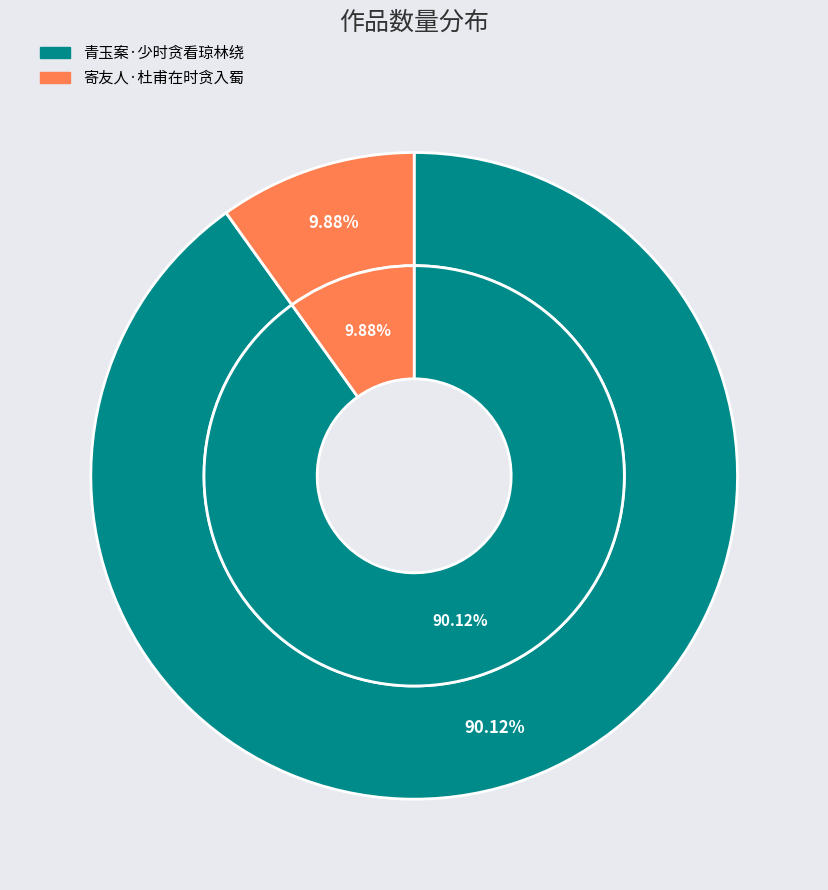

Which slice is the largest?

青玉案·少时贪看琼林绕